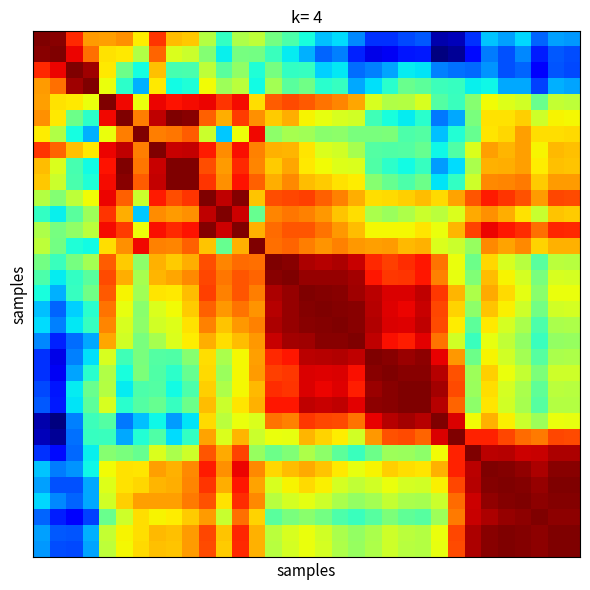

At which category is the sum across all series the highest?

10